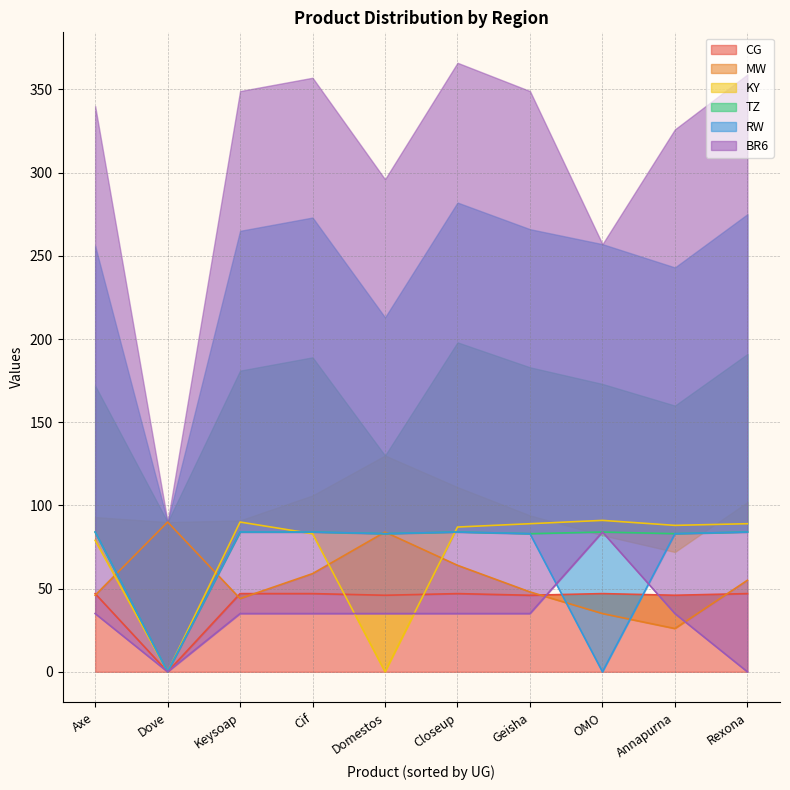

What is the maximum value for TZ?

84